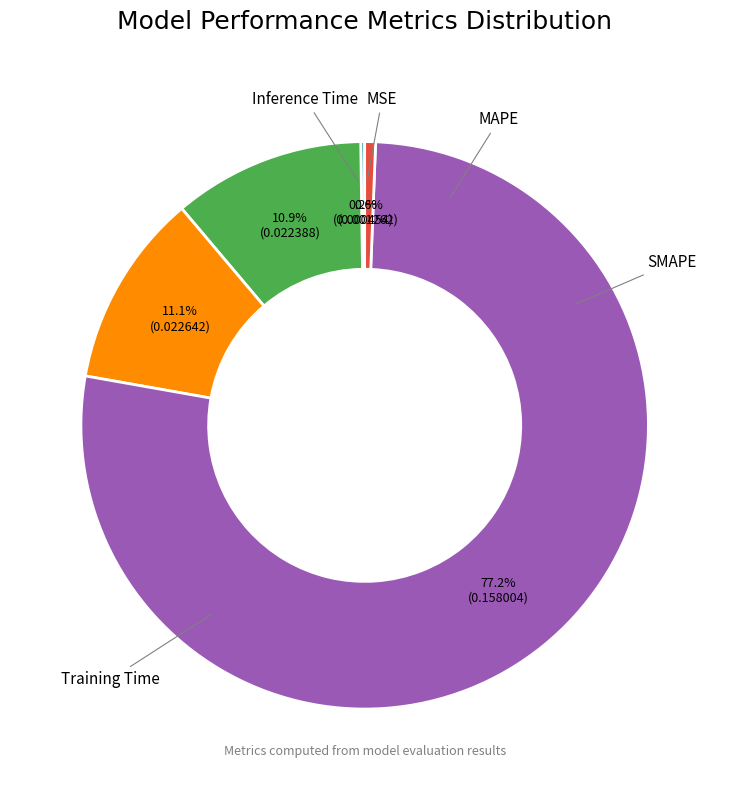

Is there a majority slice in this chart?

Yes